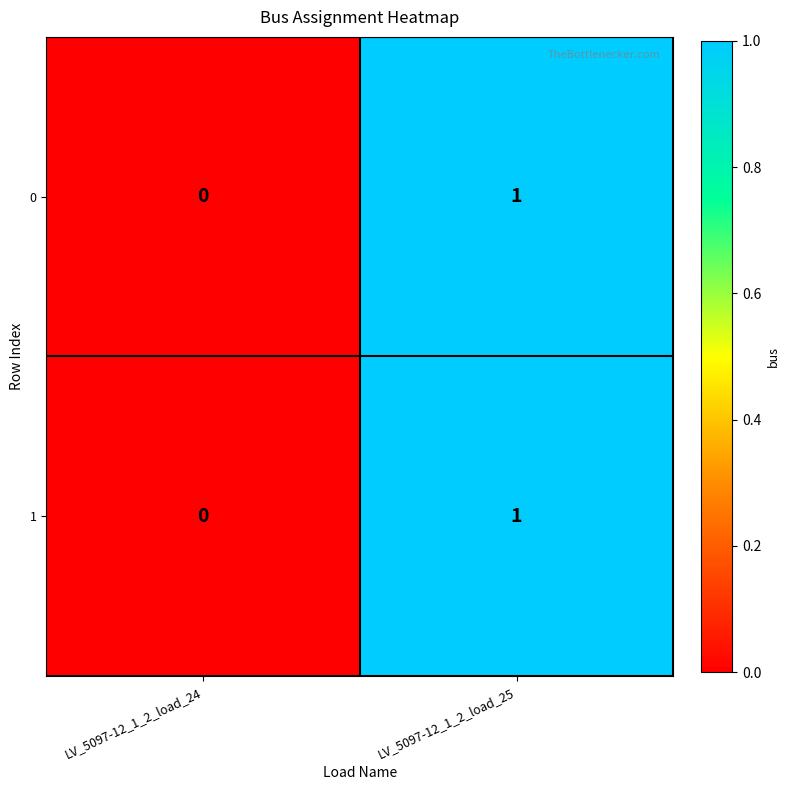

Is the value of 0 at LV_5097-12_1_2_load_24 greater than the value of 1 at LV_5097-12_1_2_load_25?

No